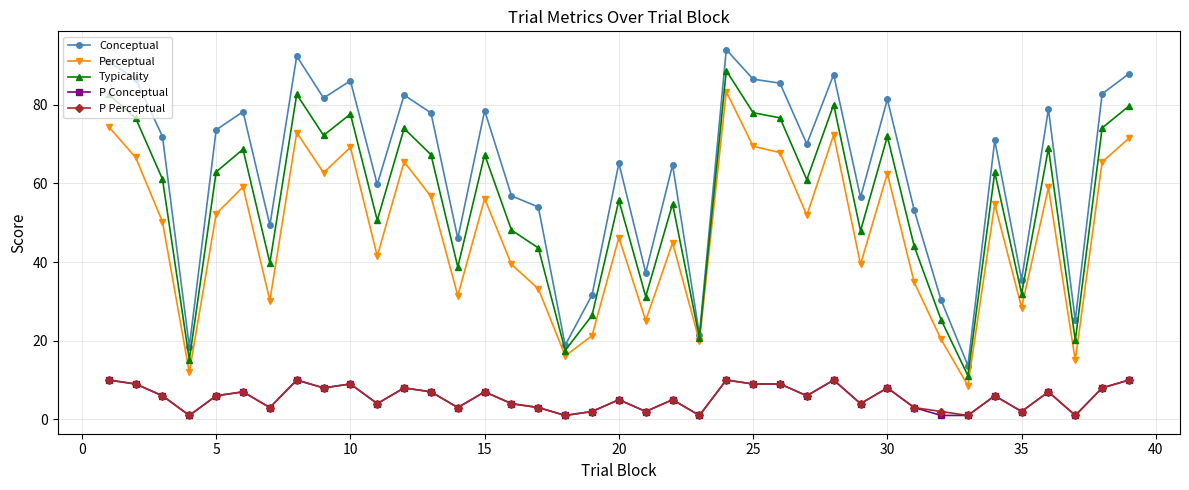

How many data points in Perceptual are less than 51?

19